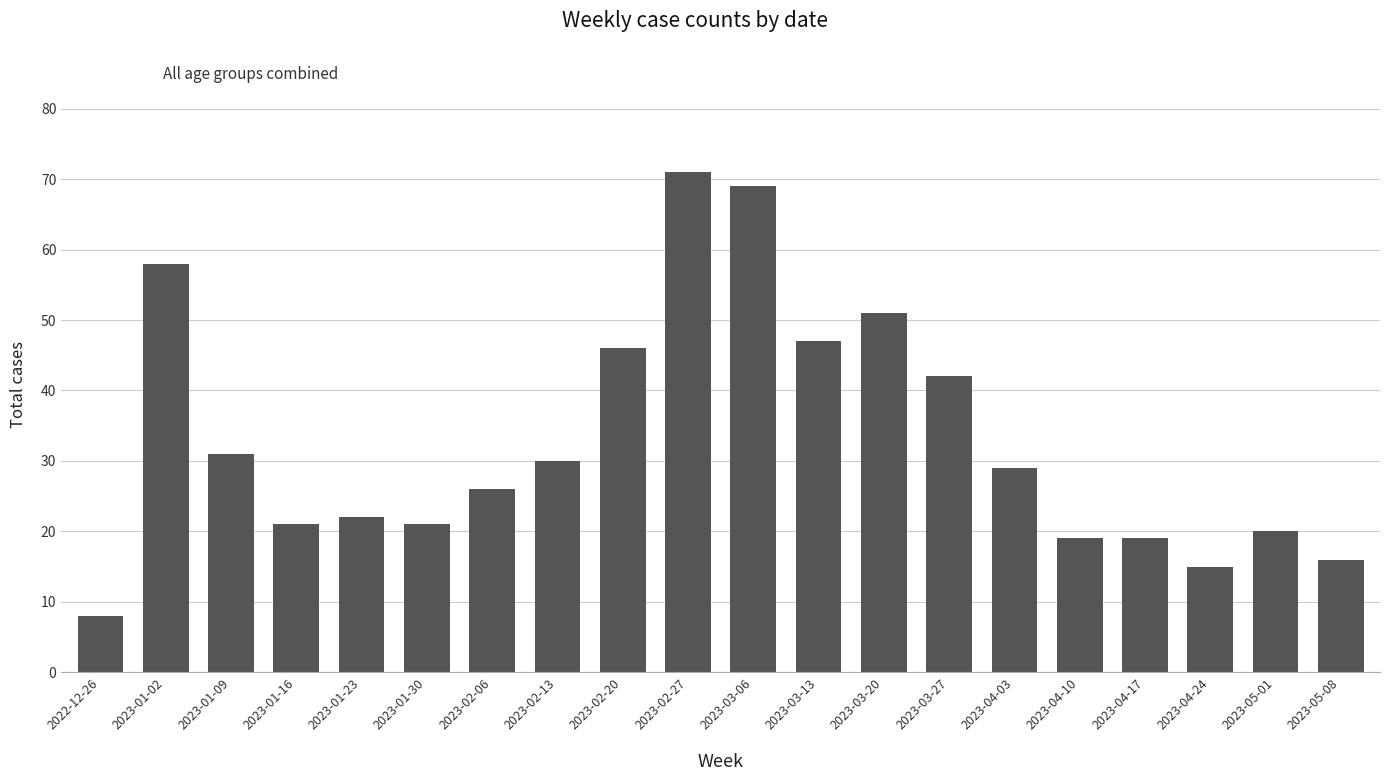

What is the value of the 13th bar from the left?

51